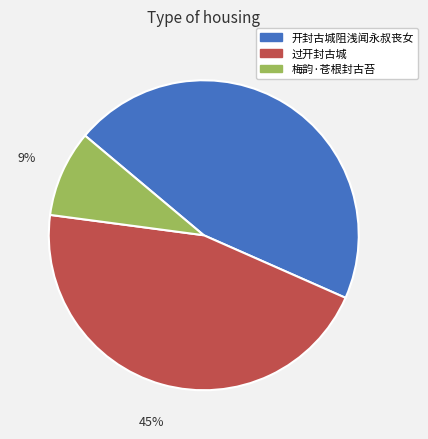

Which slice is the smallest?

梅韵·苍根封古苔